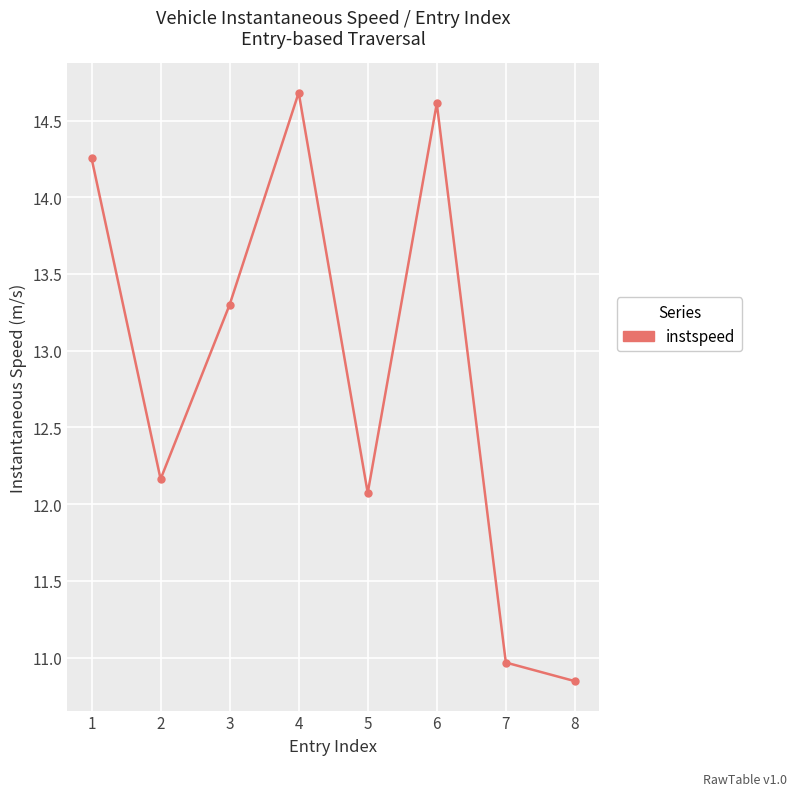

What is the sum of all values?

102.9